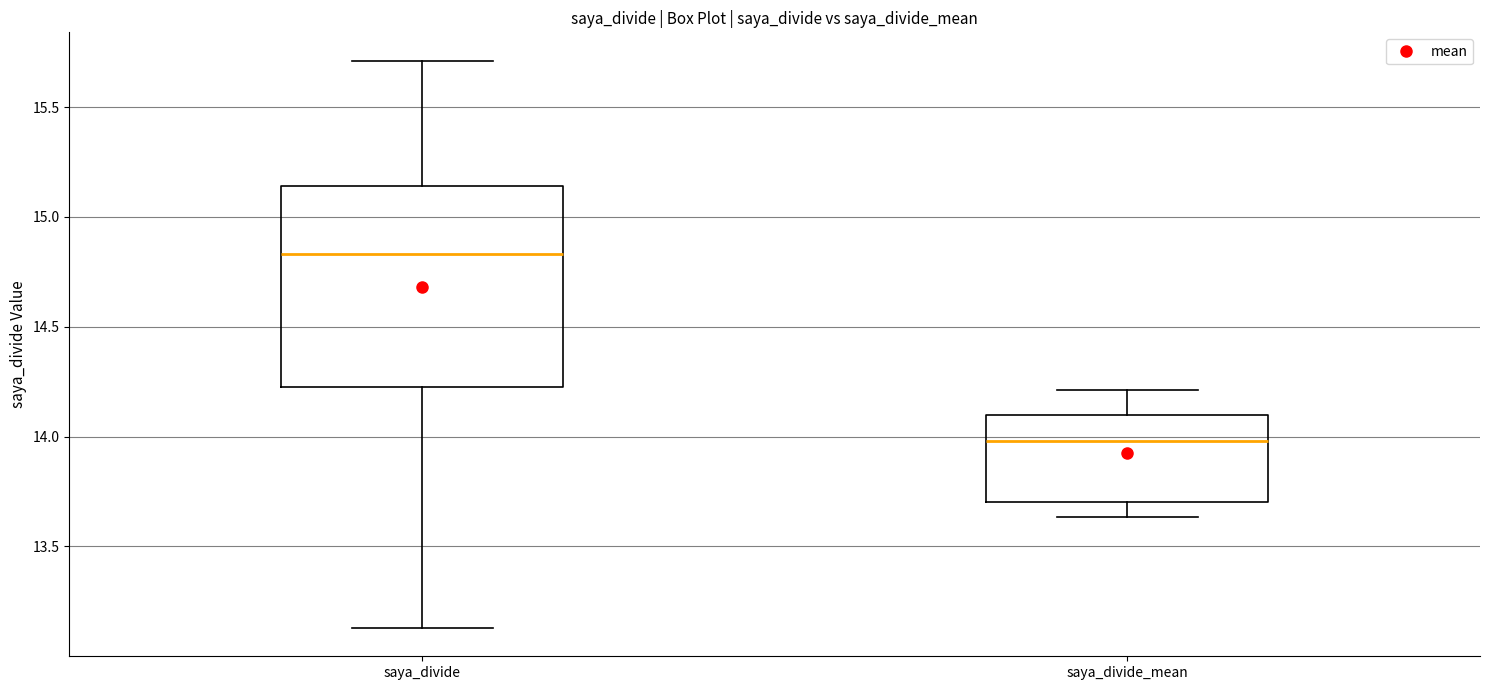

Reading left to right, read every box against the y-axis: the position of its median line, the range the box covers, and the ends of its whiskers. The values are not printed on the chart, so give them approximately, as read against the axis.

saya_divide: median 14.85, box 14.25 to 15.15, whiskers 13.15 to 15.70
saya_divide_mean: median 14.00, box 13.70 to 14.10, whiskers 13.65 to 14.20